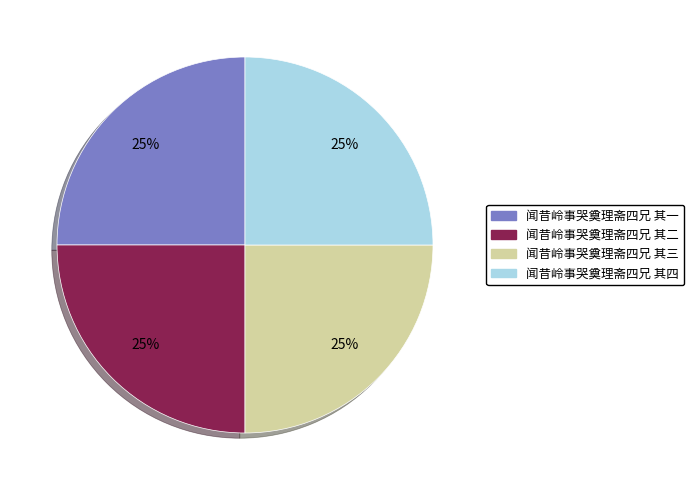

How many slices are in this pie chart?

4